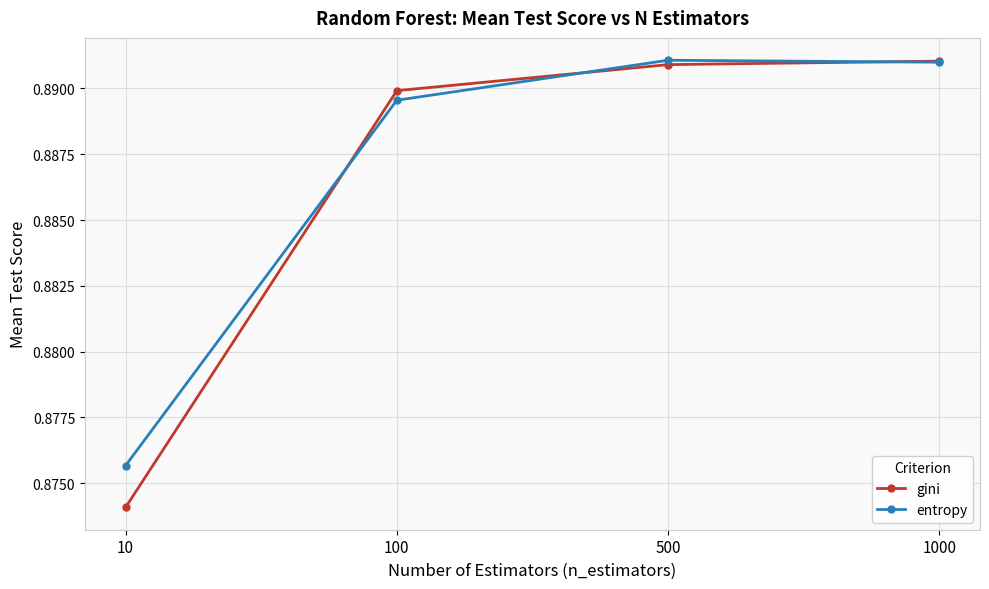

At which label is gini closest to 0?

10